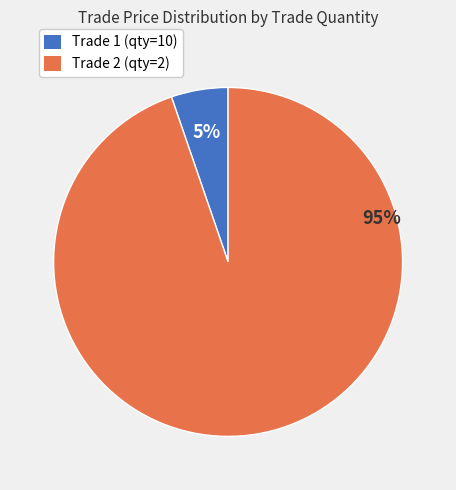

How many slices are in this pie chart?

2